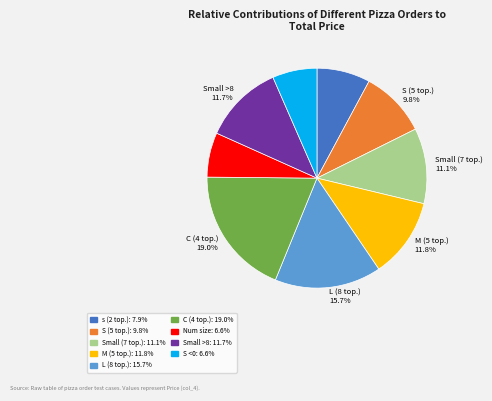

Is there any slice that represents more than half of the pie?

No